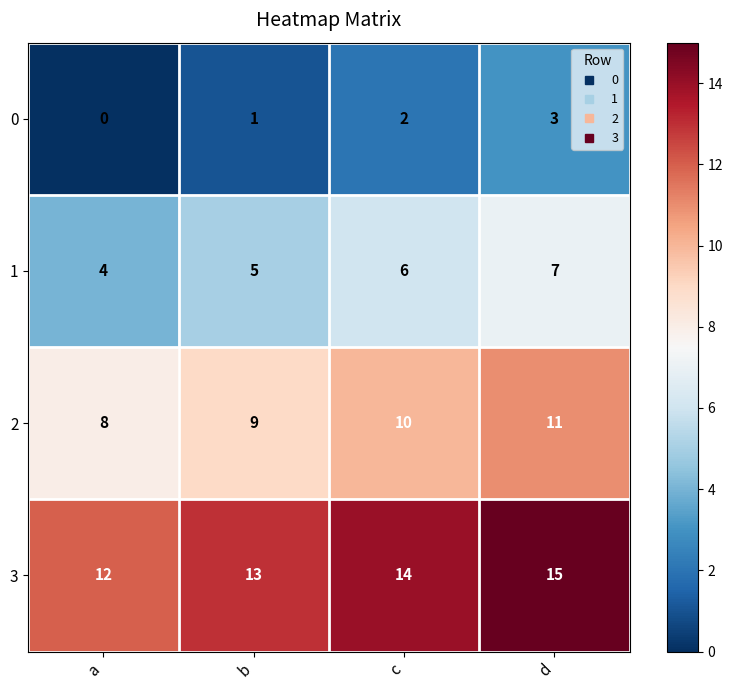

Where is 3 nearest to the value 13?

b